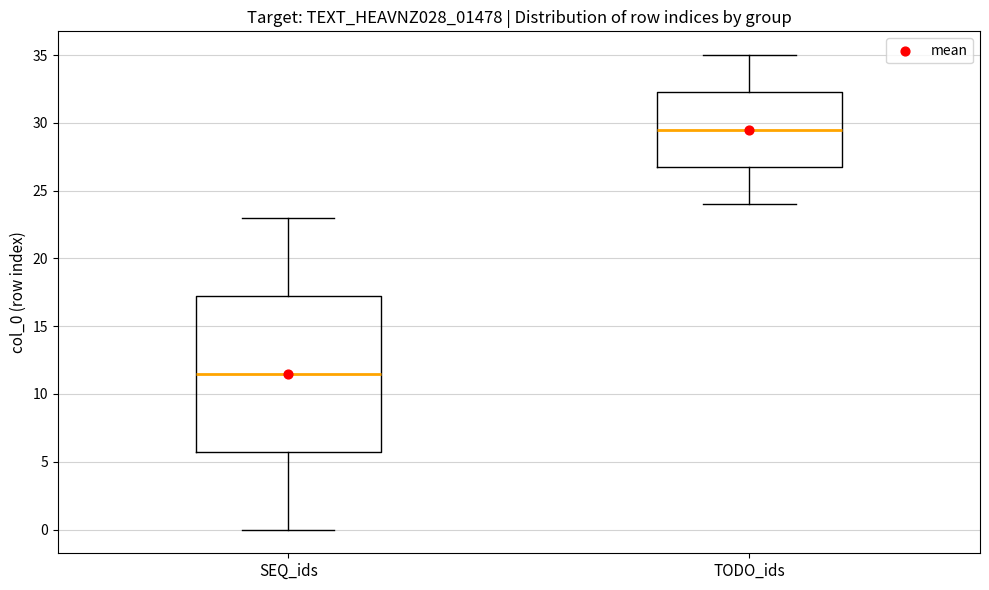

Where is the lower edge of the box for SEQ_ids on the y-axis? The values are not printed on the chart, so give them approximately, as read against the axis.

6.0